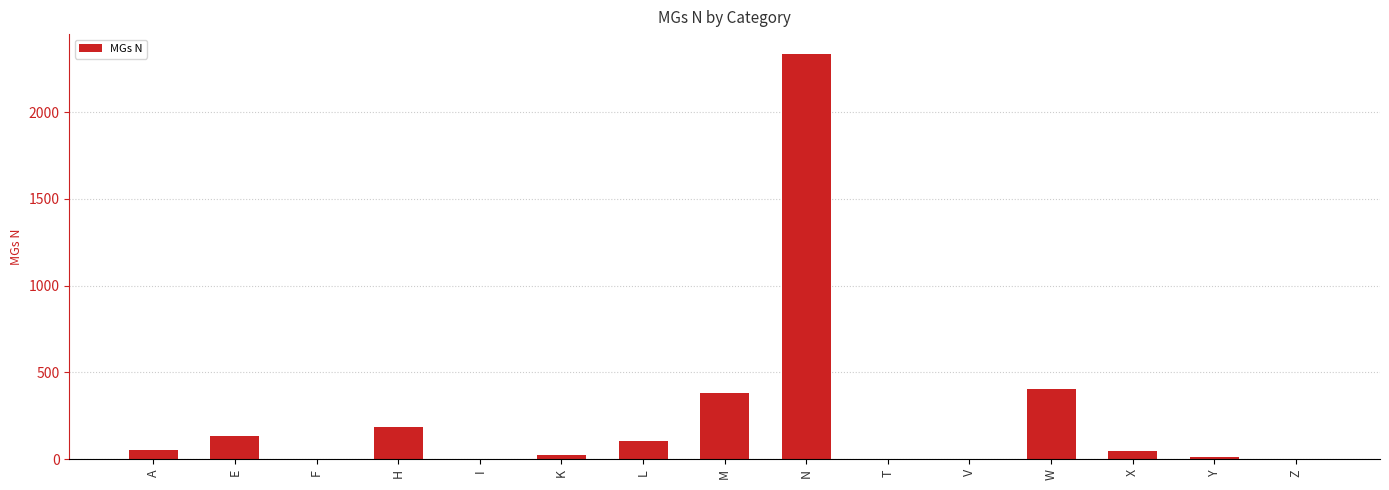

True or false: the data shows 1475 at V.

False